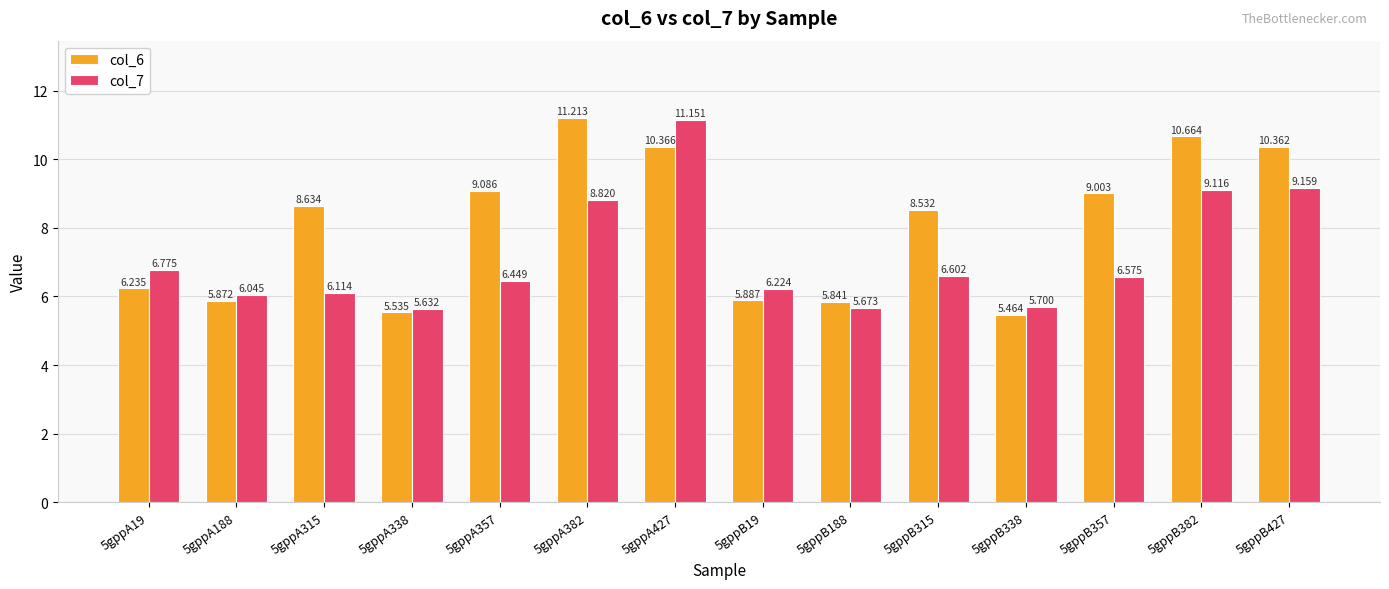

How many data points in col_6 are above 8?

8